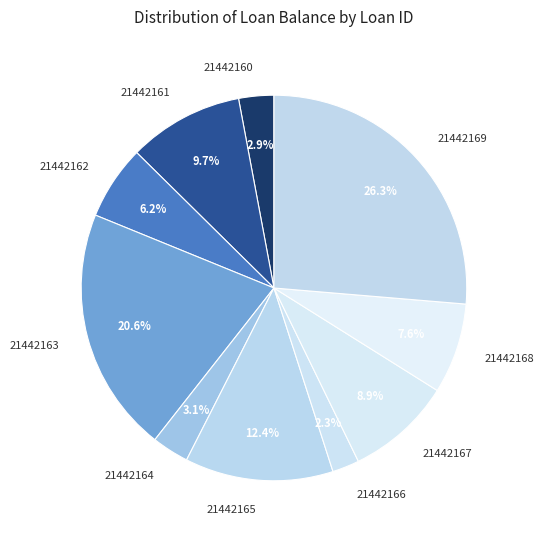

How many slices are in this pie chart?

10